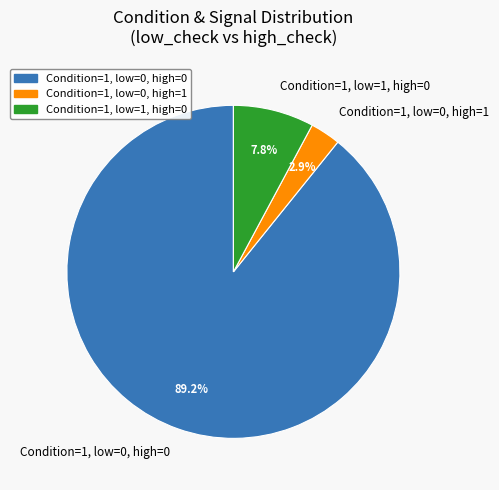

Which slice is the smallest?

Condition=1, low=0, high=1